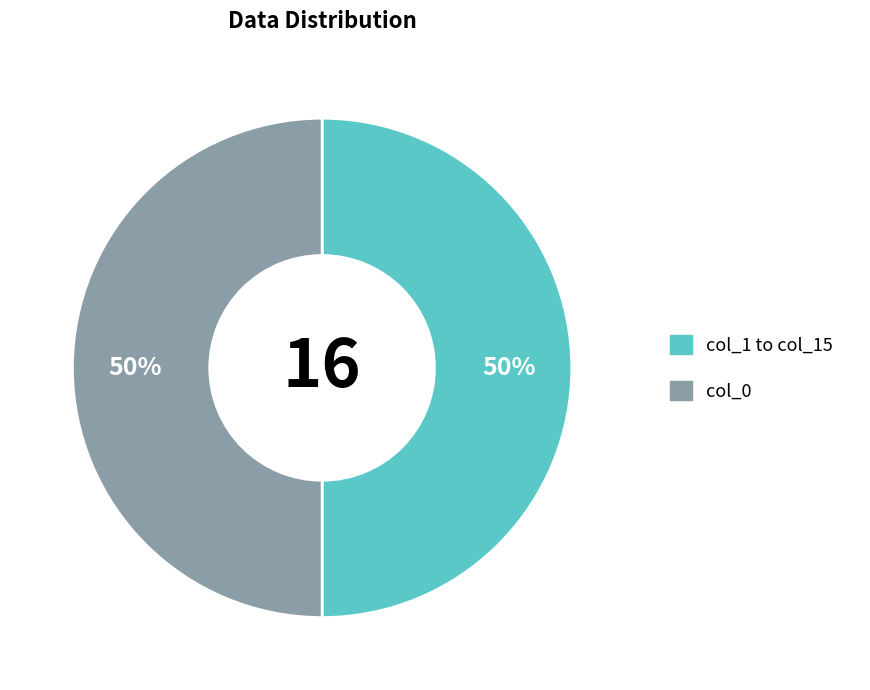

To the nearest percent, what is the average slice percentage?

50%